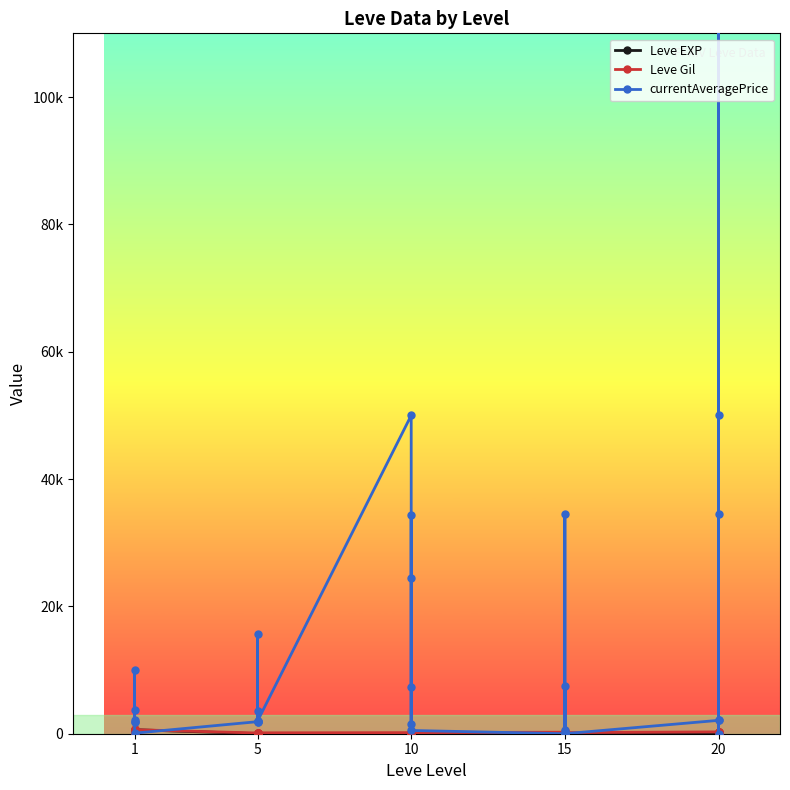

What is the difference between the maximum and minimum values in the Leve EXP series?

629